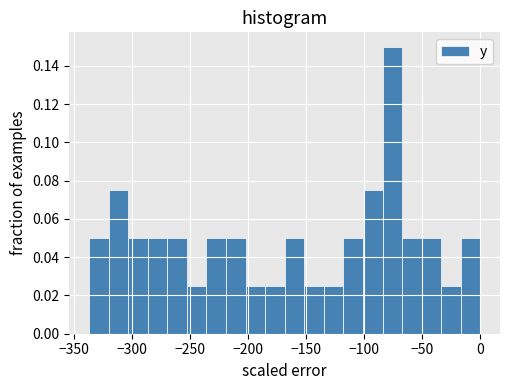

Around what value on the x-axis is the tallest bar? Give the approximate position of its centre, as read against the axis.

-75